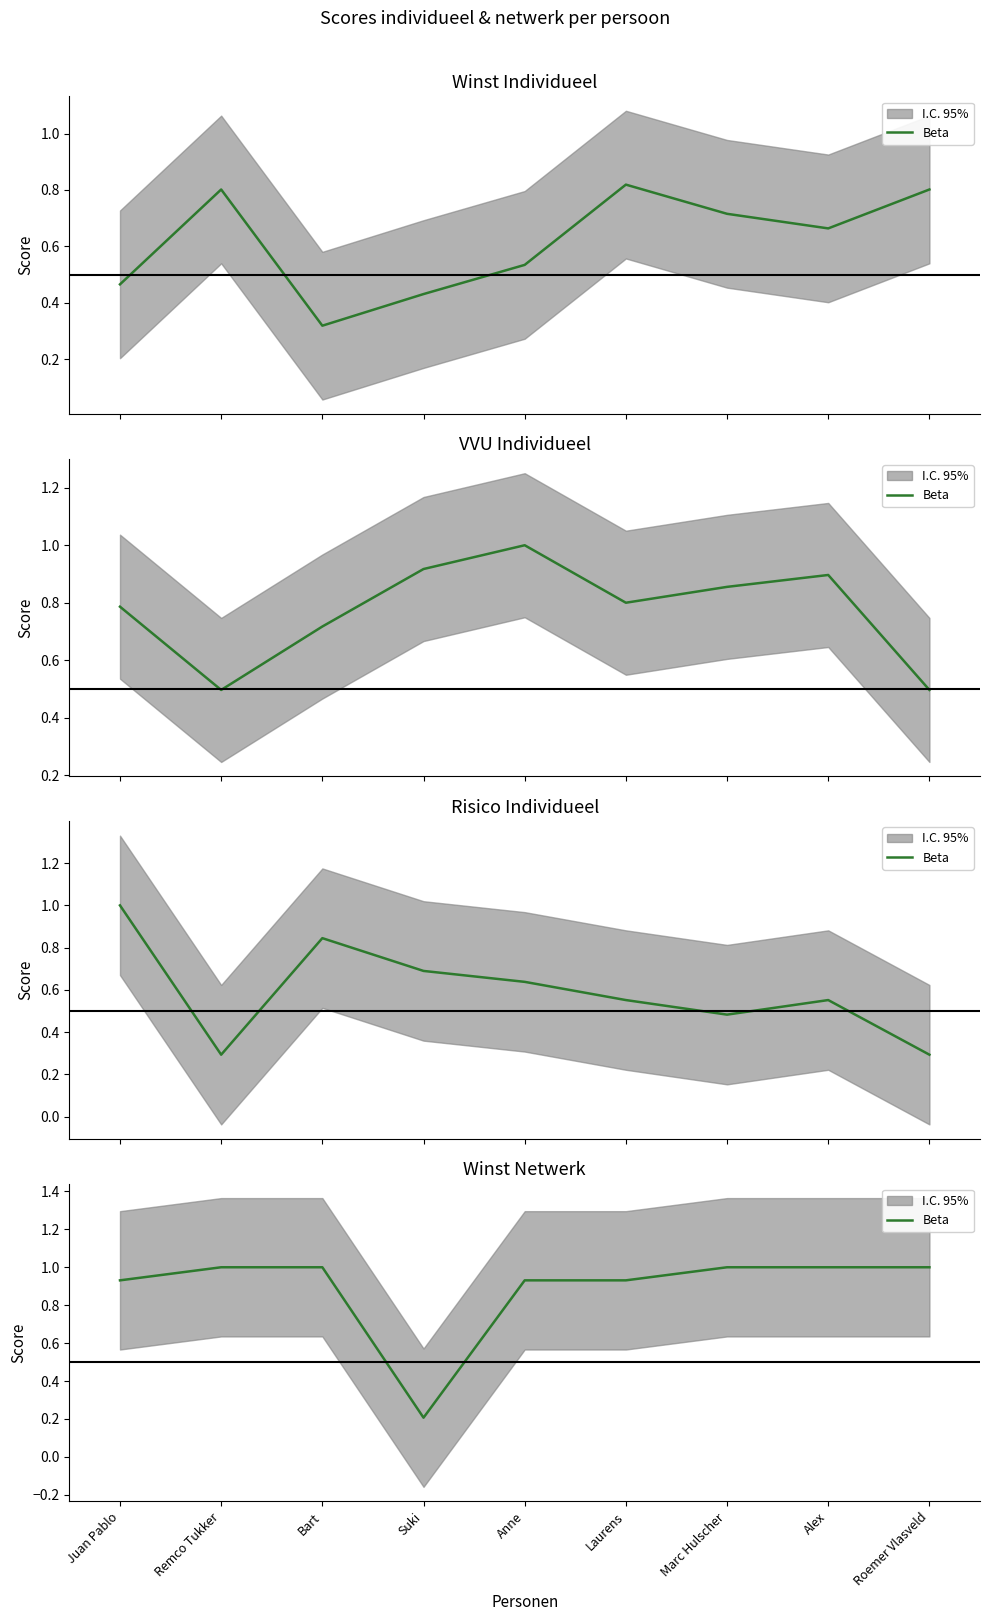

How many categories are shown in the chart?

9